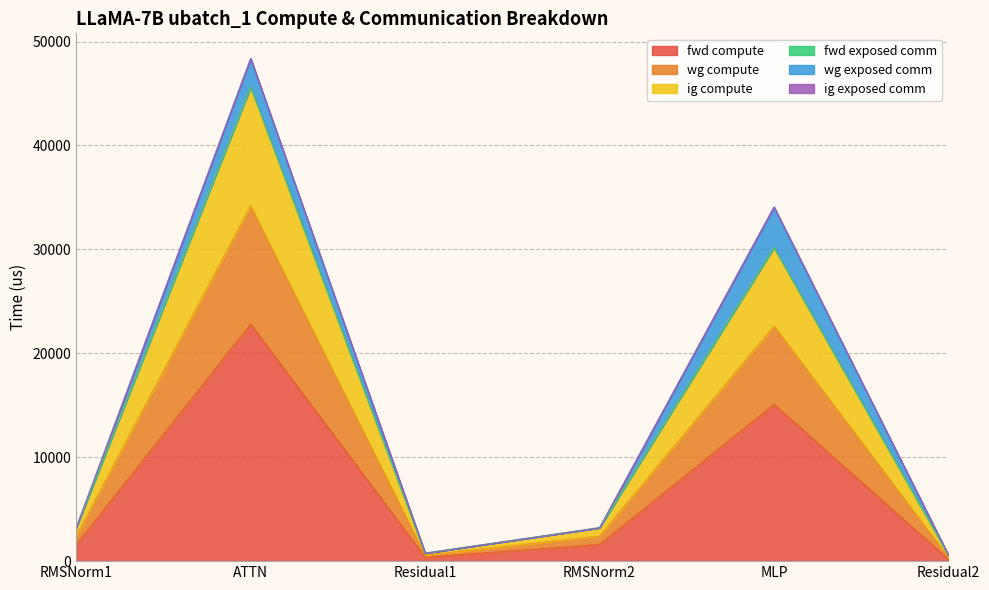

What is the difference between the second highest and second lowest values in the fwd compute series?

14710.9